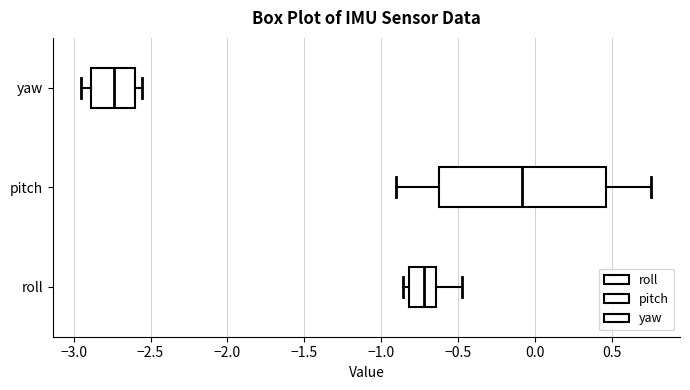

Reading bottom to top, transcribe this box plot: for each box, give where its median line is, the range the box spans, and where its two whiskers end, as read against the x-axis. The values are not printed on the chart, so give them approximately, as read against the axis.

roll: median -0.70, box -0.80 to -0.65, whiskers -0.85 to -0.50
pitch: median -0.10, box -0.60 to 0.45, whiskers -0.90 to 0.75
yaw: median -2.75, box -2.90 to -2.60, whiskers -2.95 to -2.55